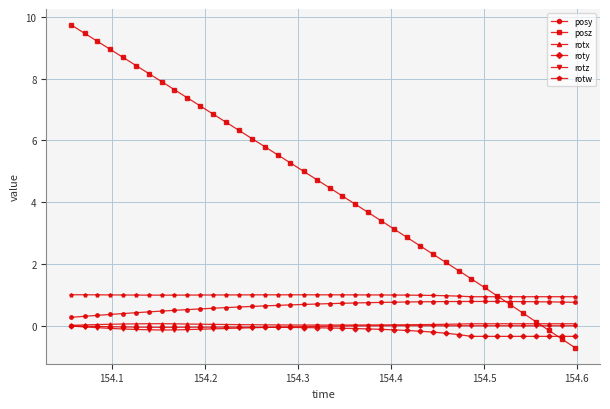

True or false: posz and rotz cross at least once.

True